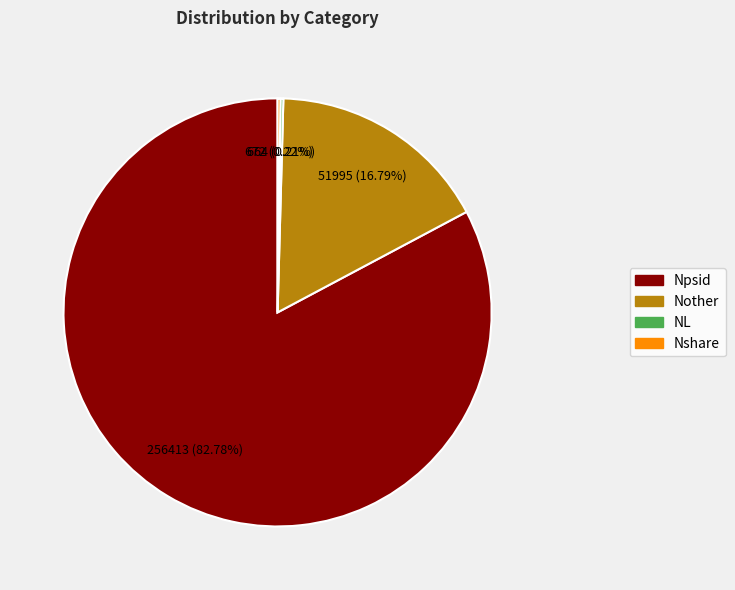

To the nearest percent, what portion does Nother represent?

17%